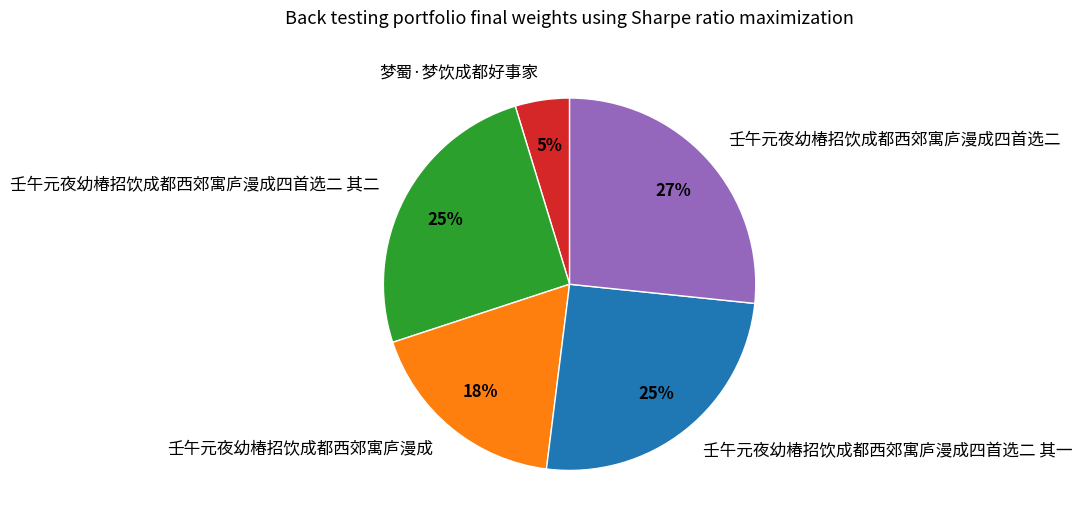

Is the sum of 壬午元夜幼椿招饮成都西郊寓庐漫成 and 壬午元夜幼椿招饮成都西郊寓庐漫成四首选二 greater than half?

No